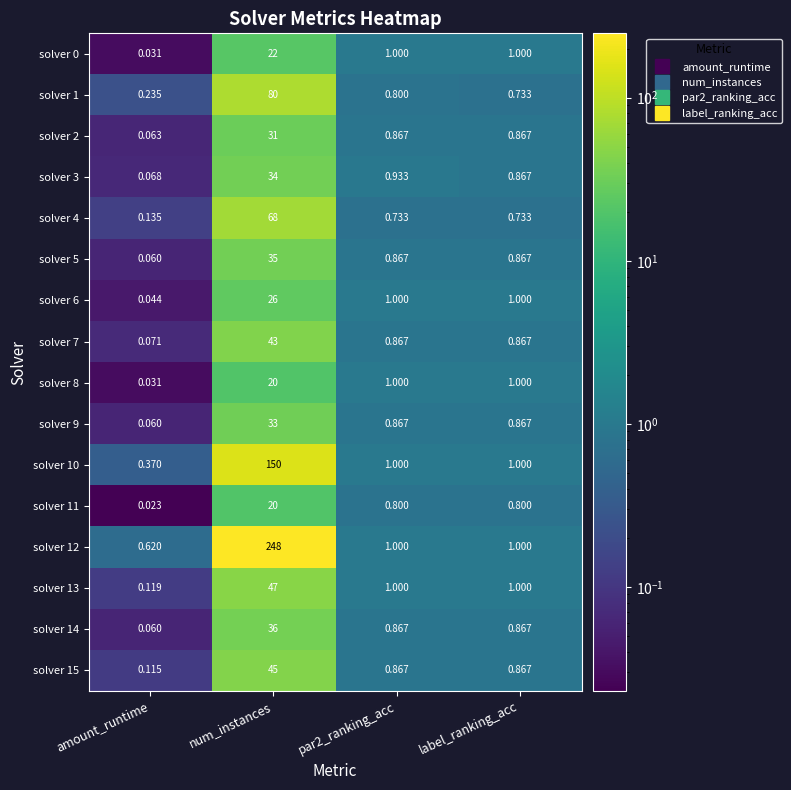

At which category is the sum across all series the highest?

num_instances